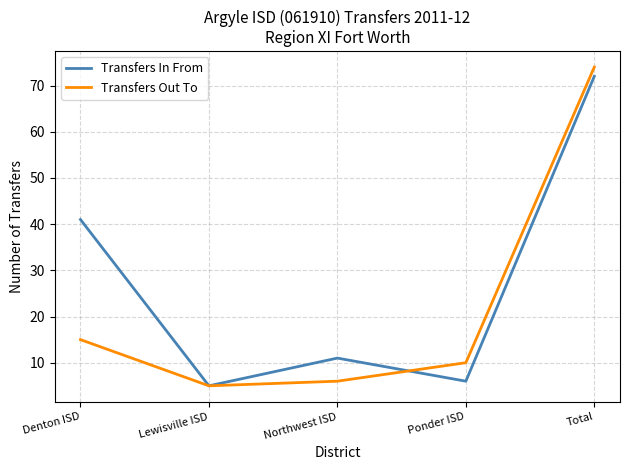

At which label does Transfers In From reach its peak?

Total